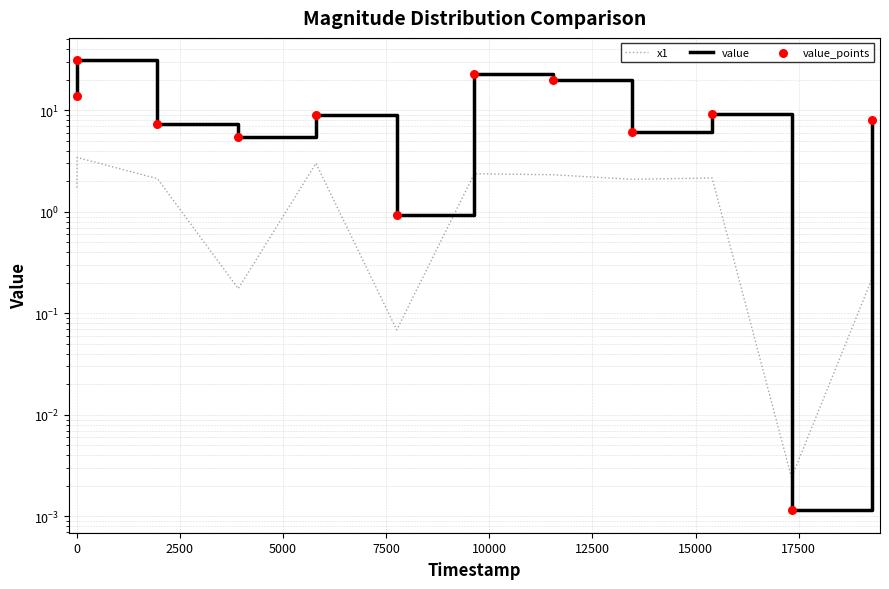

Which series has the widest spread of Y values?

value